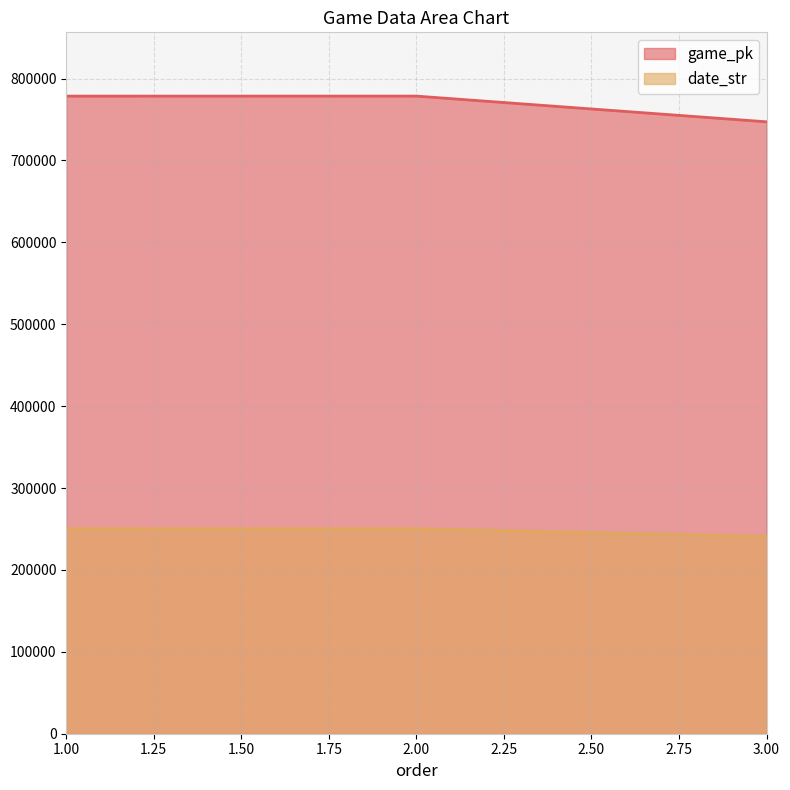

What is the average value of the date_str series?

247197